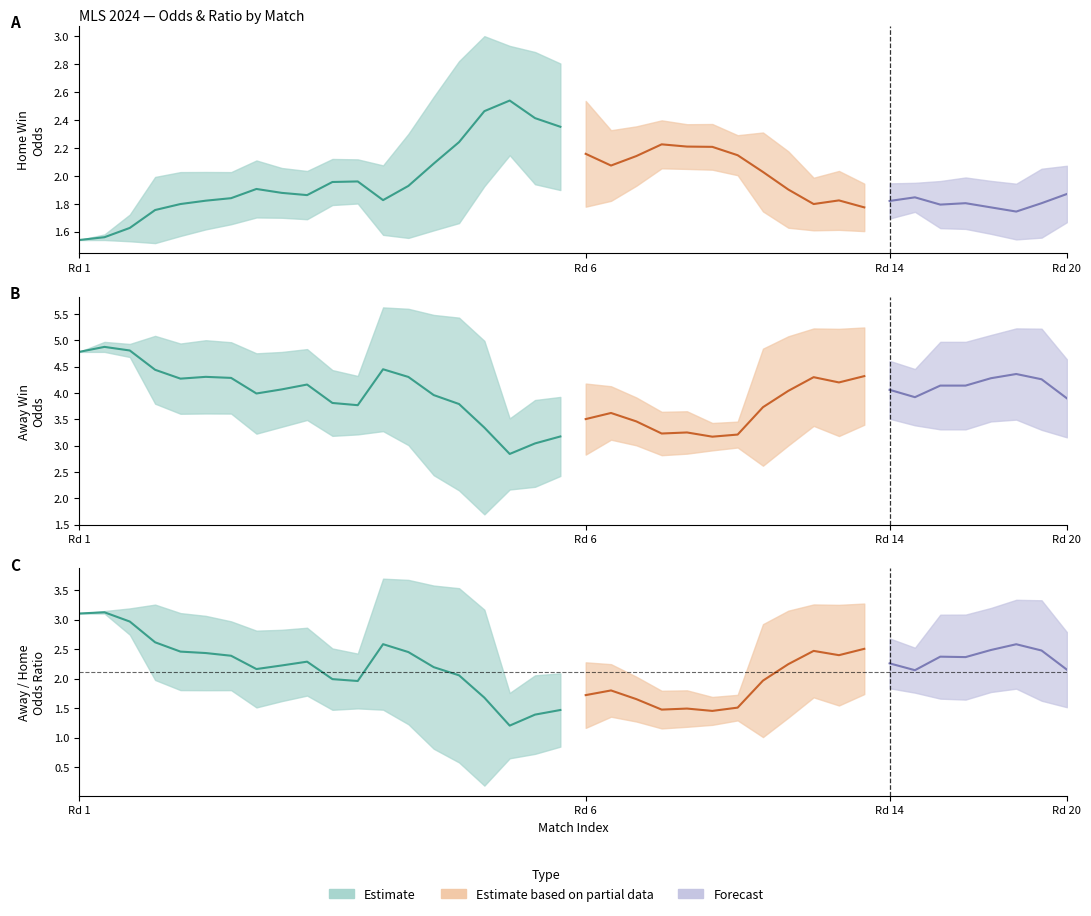

What is the sum of the Odd_H_FT values at 30 and 28?

3.7